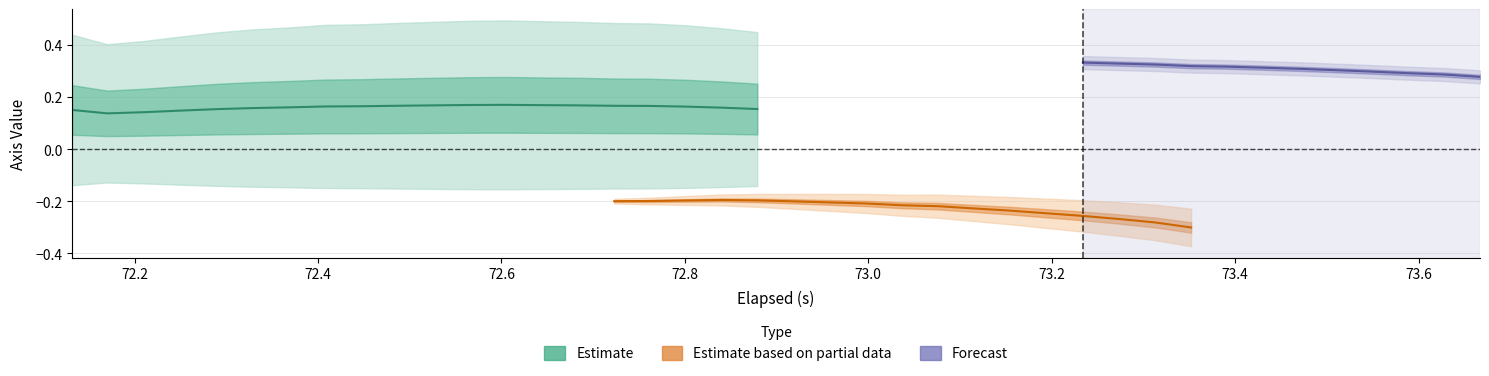

True or false: X-Axis (i) and Z-Axis (k) intersect in this chart.

False